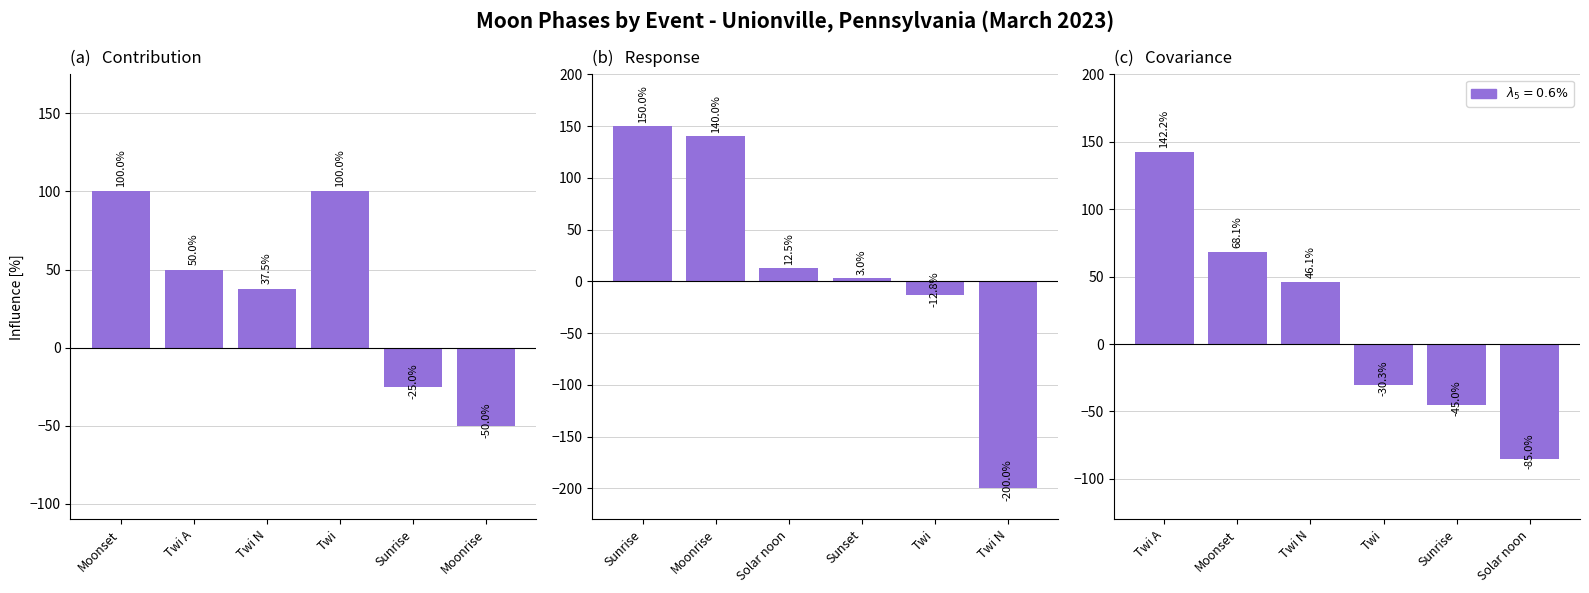

Are the bars grouped side by side (vs. stacked)?

No